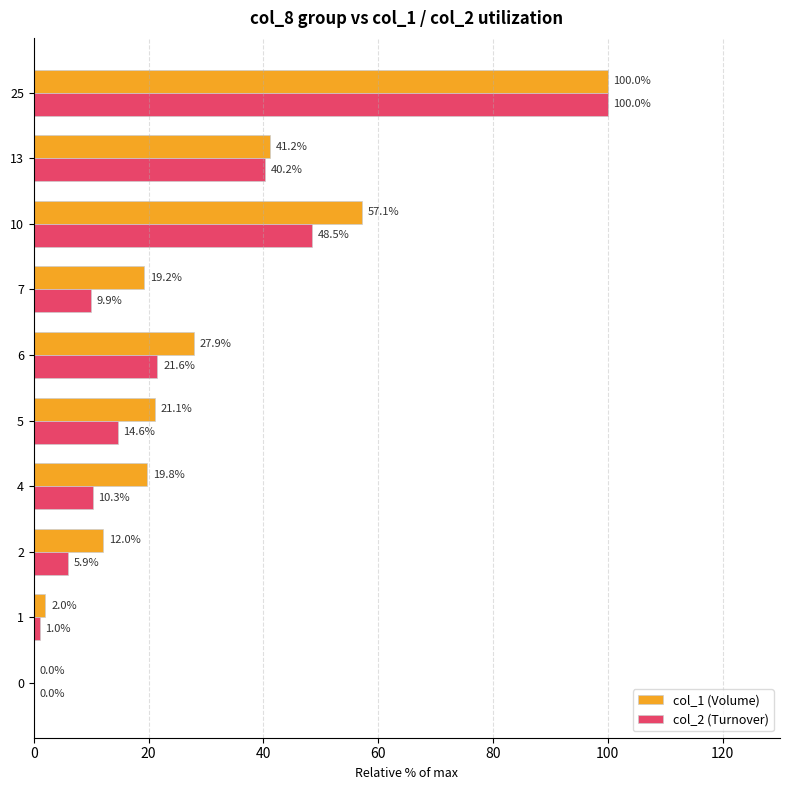

What is the approximate value of col_2 (Turnover) at 10?

48.5